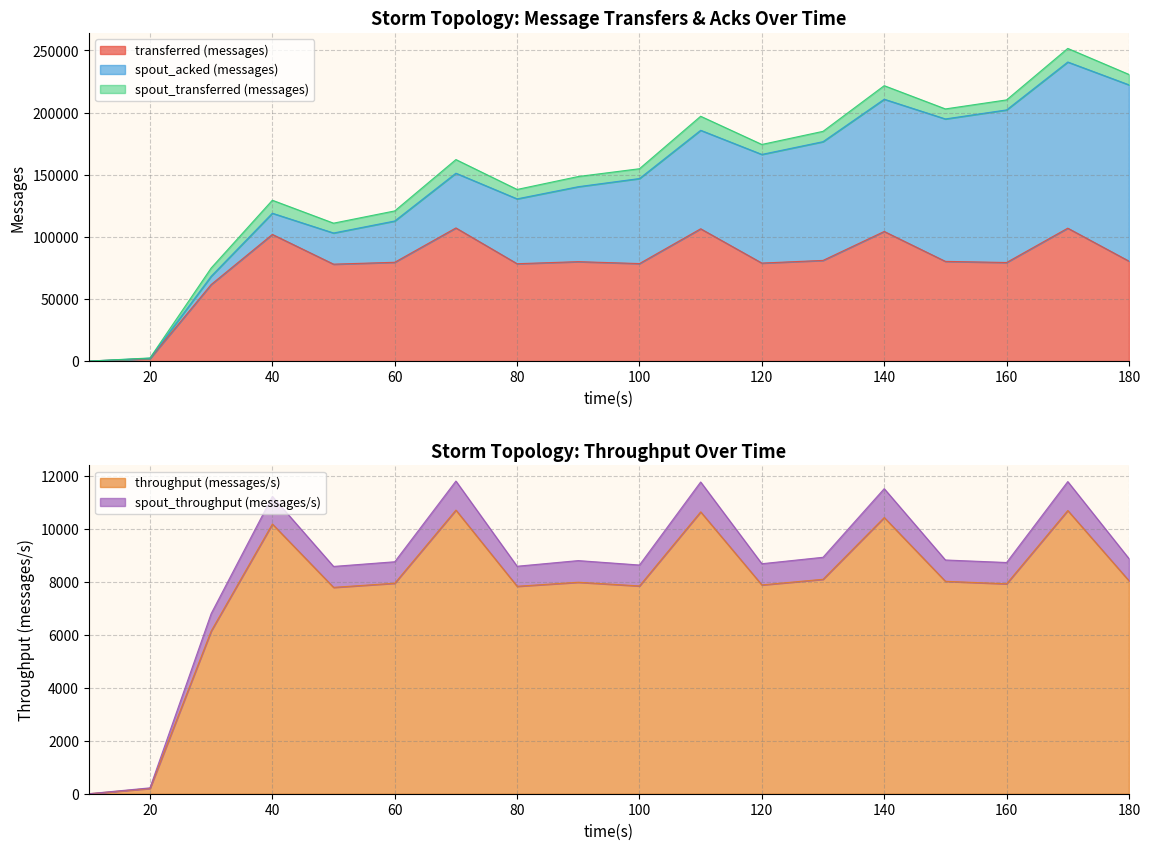

What is the highest value of the transferred (messages) series?

107180